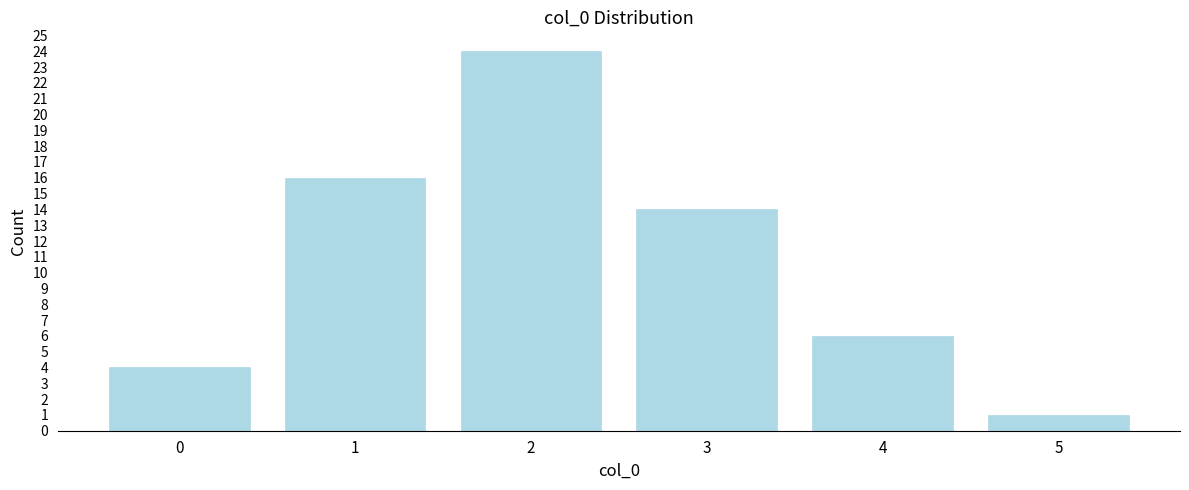

What is the height of the bar covering 3.5 to 4.5 on the x-axis? The values are not printed on the chart, so give them approximately, as read against the axis.

6